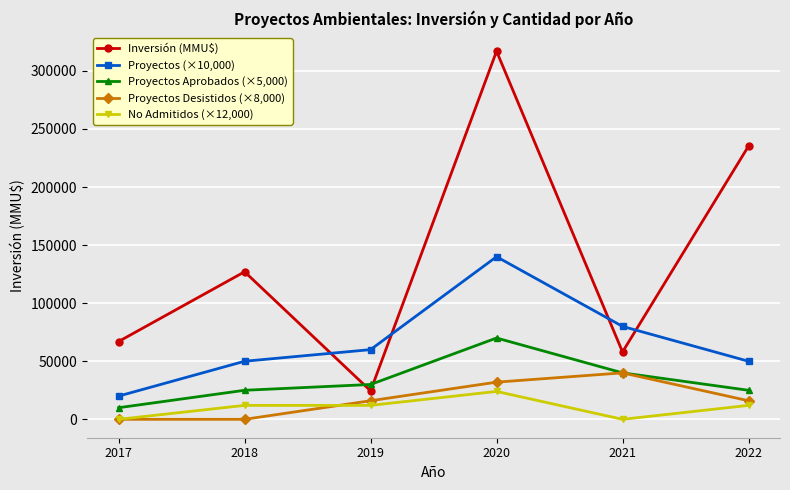

Reading left to right, transcribe all the data shown in this chart.

Inversión (MMU$): 2017=67000	2018=127038	2019=24516	2020=316912	2021=58000	2022=235204
Proyectos (×10,000): 2017=20000	2018=50000	2019=60000	2020=140000	2021=80000	2022=50000
Proyectos Aprobados (×5,000): 2017=10000	2018=25000	2019=30000	2020=70000	2021=40000	2022=25000
Proyectos Desistidos (×8,000): 2017=0	2018=0	2019=16000	2020=32000	2021=40000	2022=16000
No Admitidos (×12,000): 2017=0	2018=12000	2019=12000	2020=24000	2021=0	2022=12000